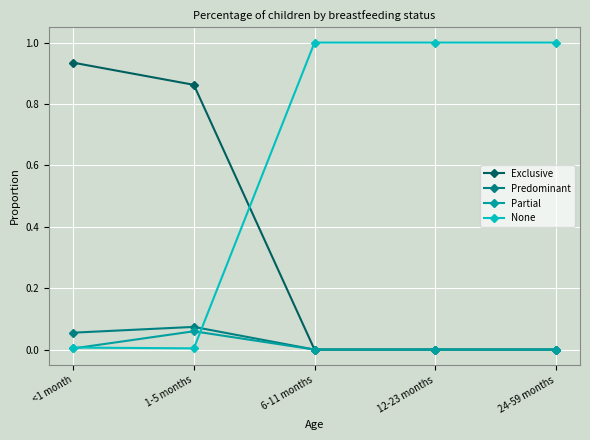

What is the sum of all None values?

3.0